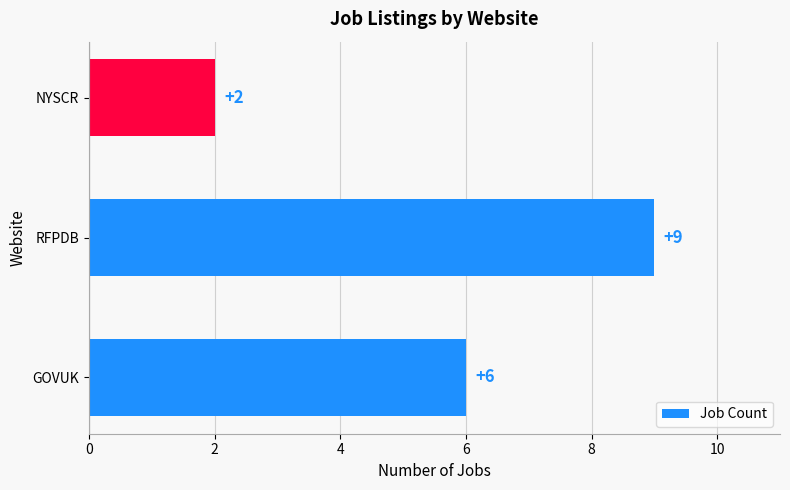

Is it true that the value at NYSCR is 1?

False